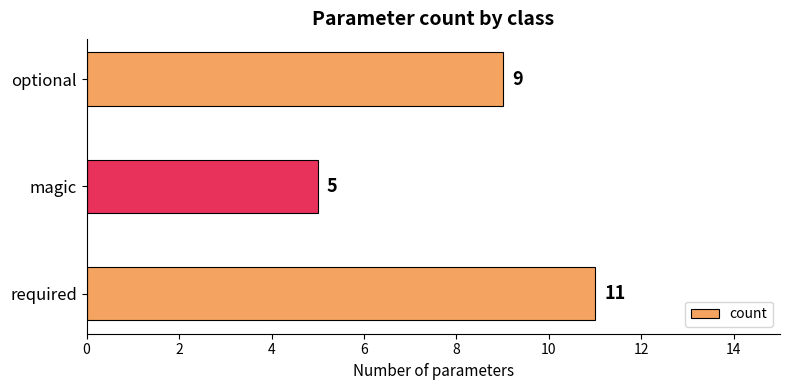

Is it true that the value at magic is 5?

True